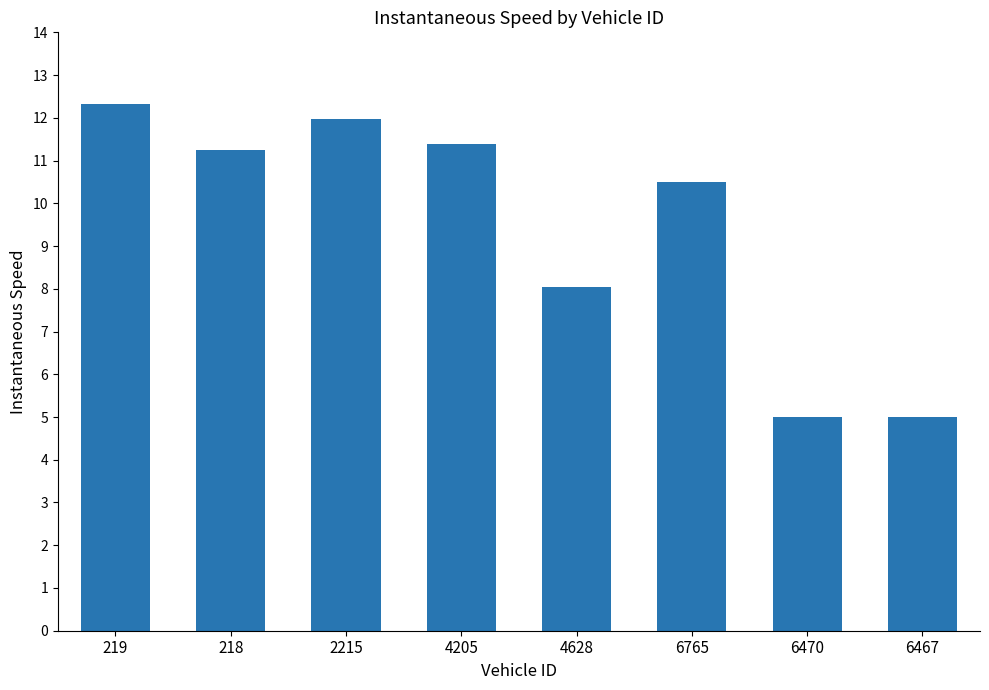

Where is the data nearest to the value 8?

4628